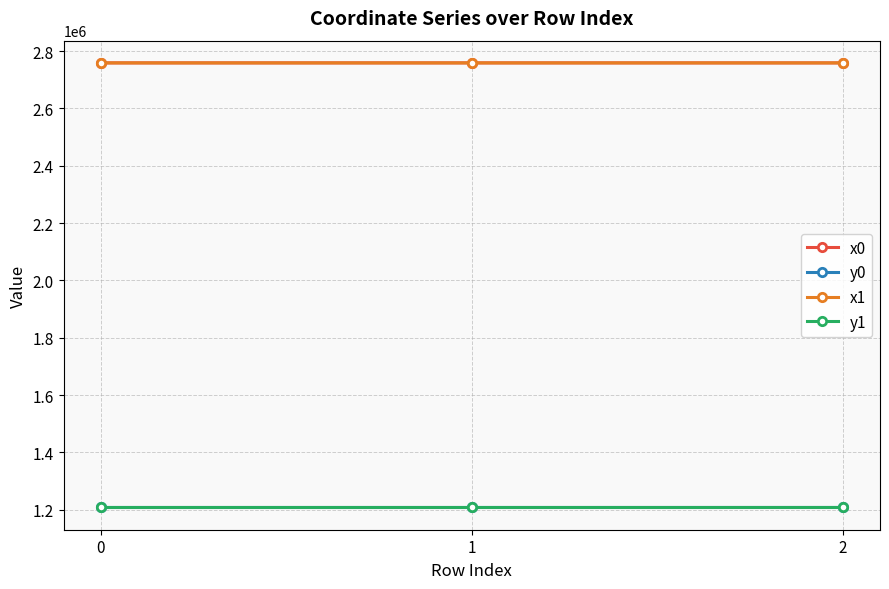

What are all the series names shown in the legend?

x0, y0, x1, y1